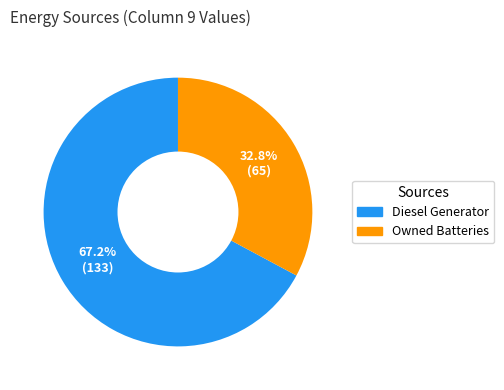

Is there any slice that represents more than half of the pie?

Yes